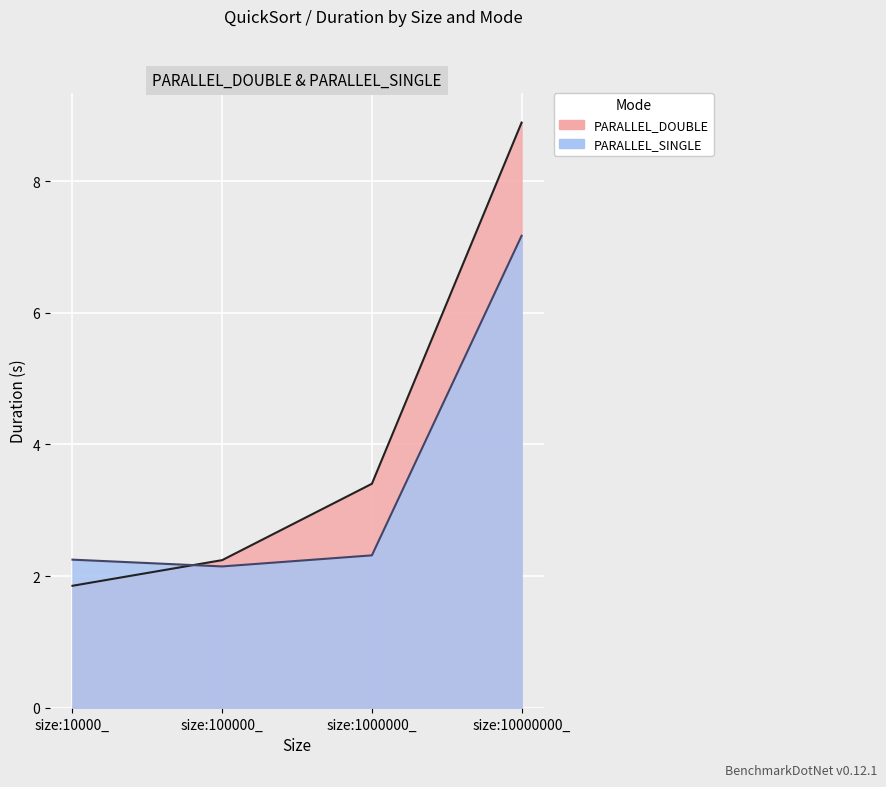

Reading right to left, list all the values displayed in this chart.

PARALLEL_DOUBLE: 8.9	3.4	2.2	1.9
PARALLEL_SINGLE: 7.2	2.3	2.1	2.2